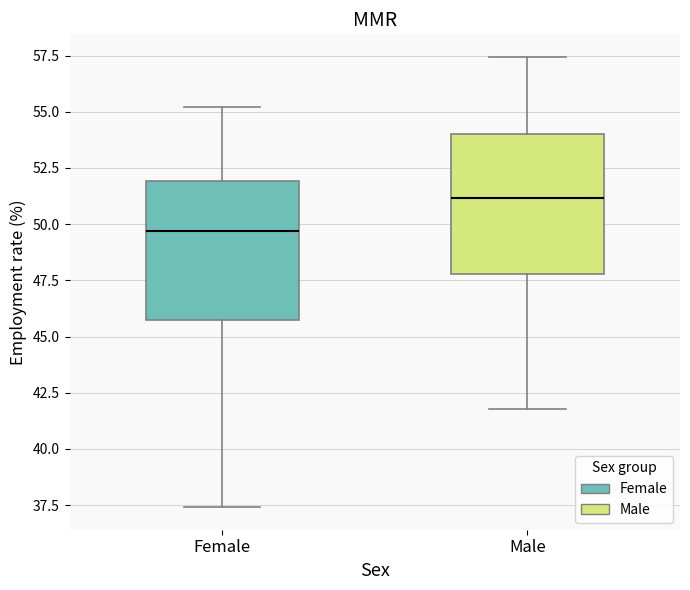

Where is the upper edge of the box for Female on the y-axis? The values are not printed on the chart, so give them approximately, as read against the axis.

52.0